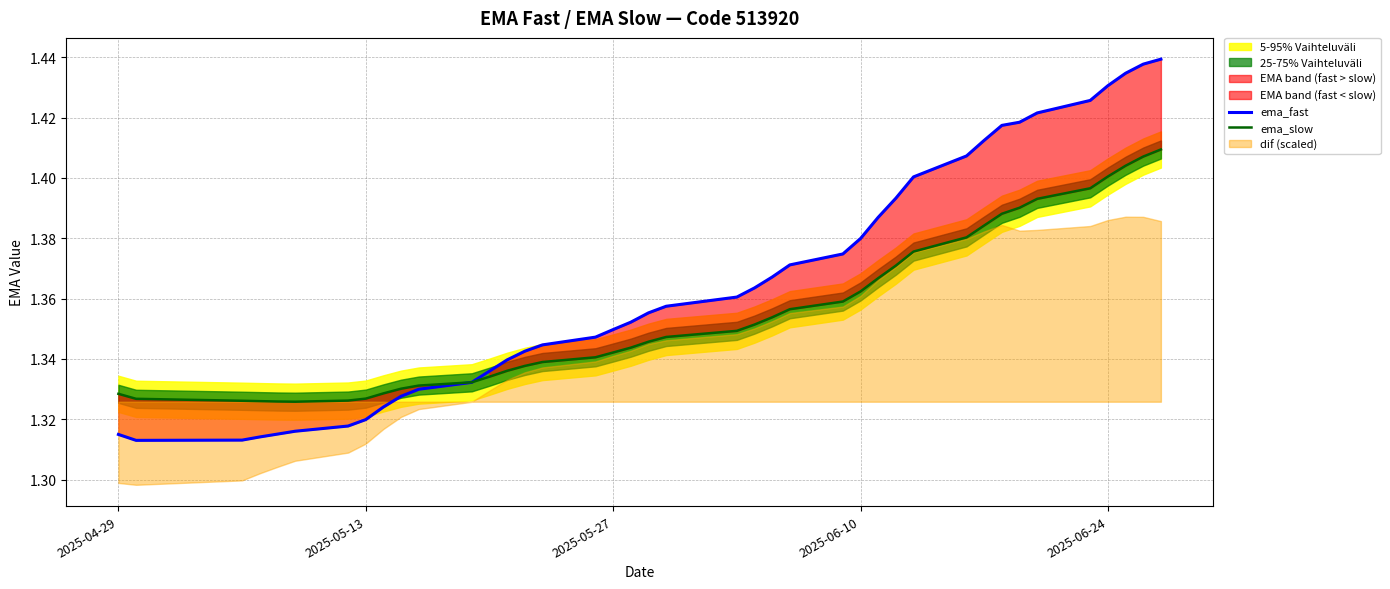

How many ema_fast values are between 1 and 2?

40